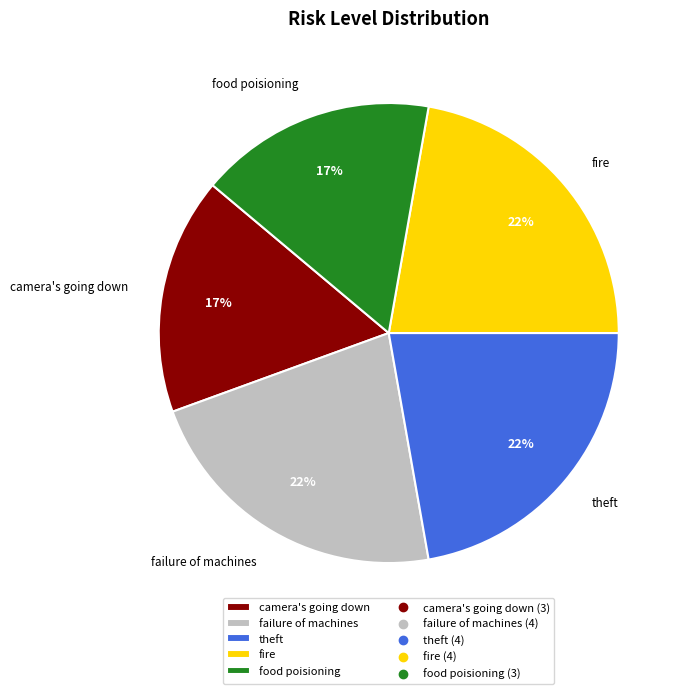

Does fire account for over 50% of the chart?

No